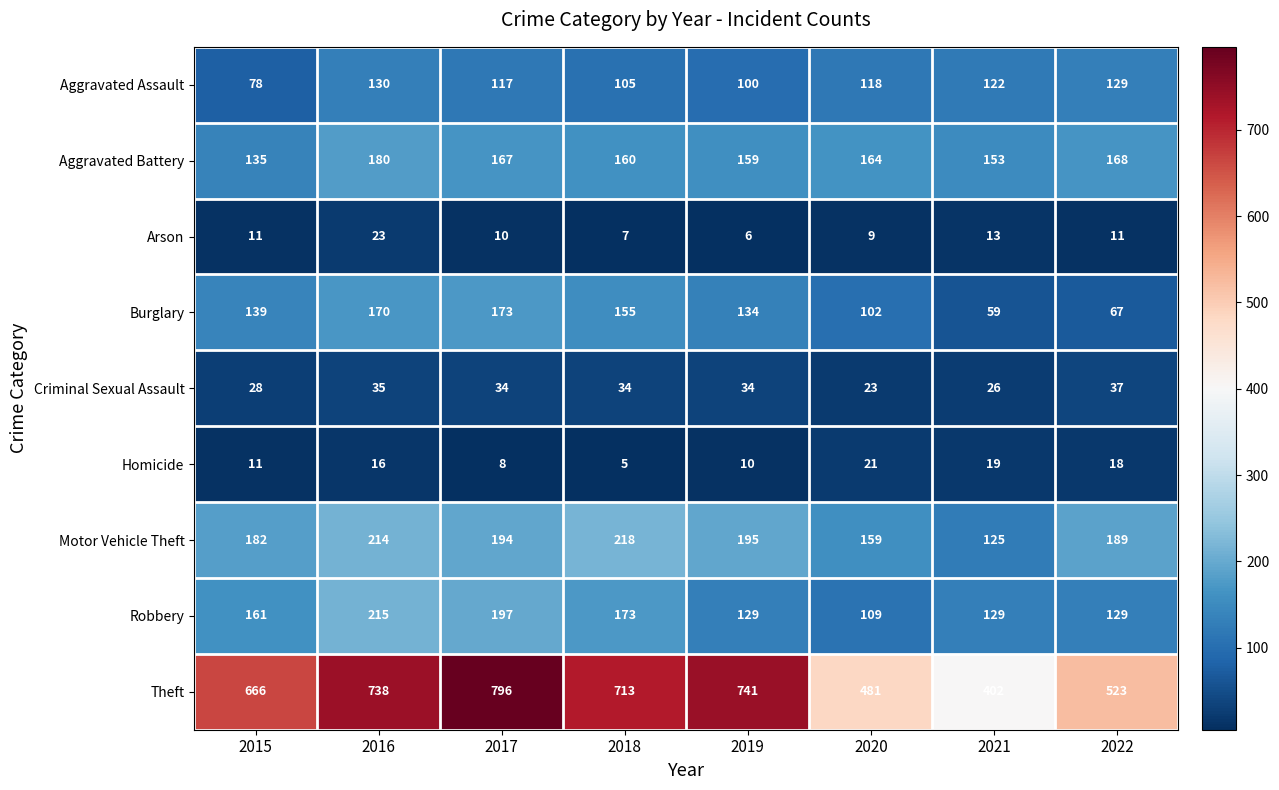

Which category has the highest value in the Motor Vehicle Theft series?

2018